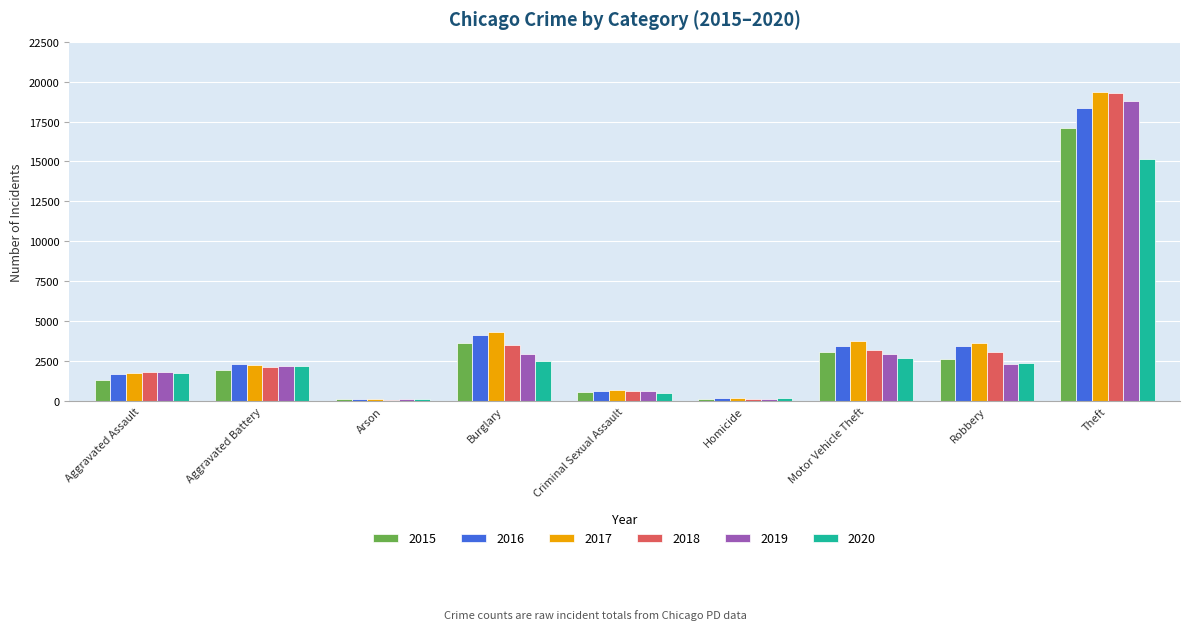

What is the difference between the second highest and second lowest values in the 2017 series?

4142